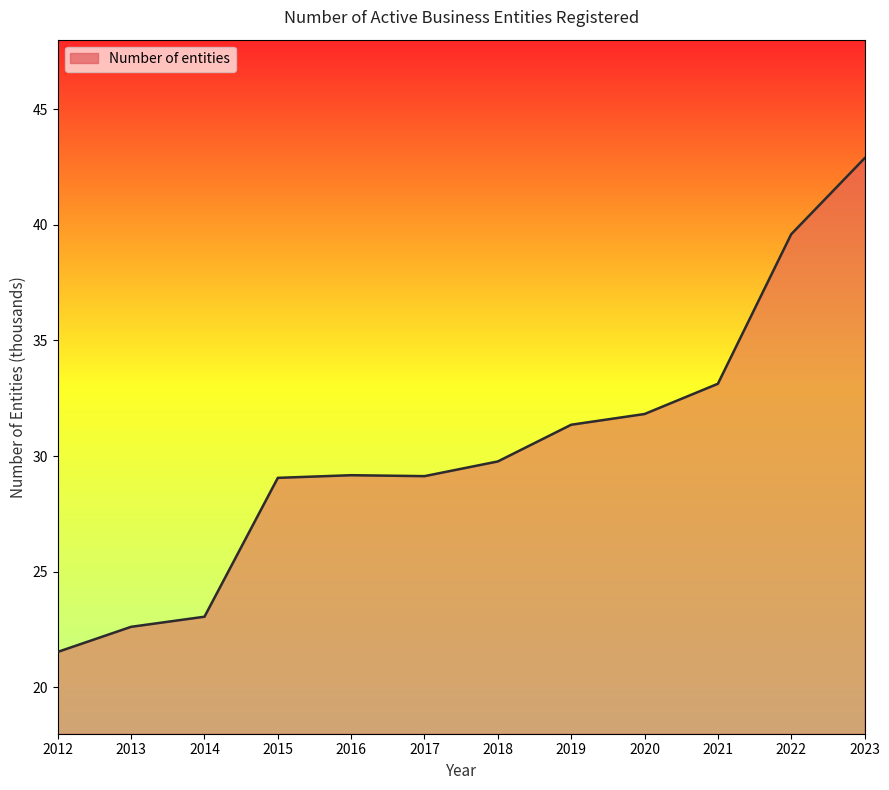

What value does the data have at 2012?

21.5